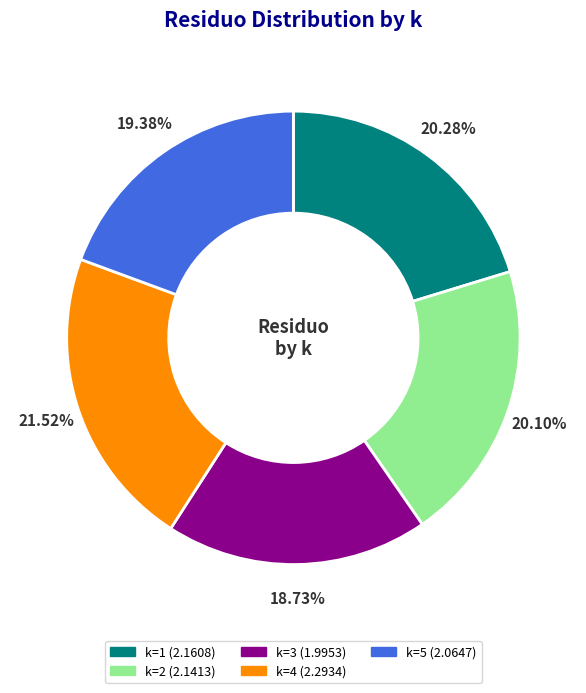

Is there any slice that represents more than half of the pie?

No